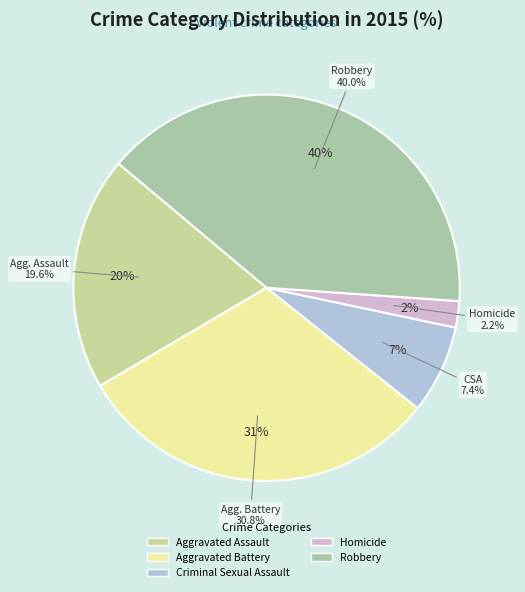

Is it true that Aggravated Battery is 31% of the pie?

True